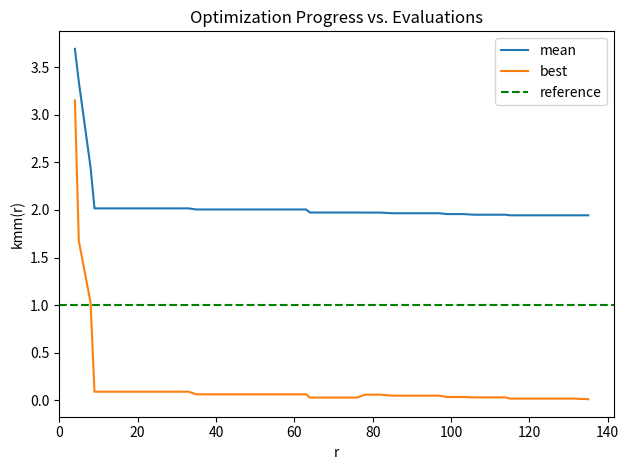

What is the highest value of the mean series?

3.7